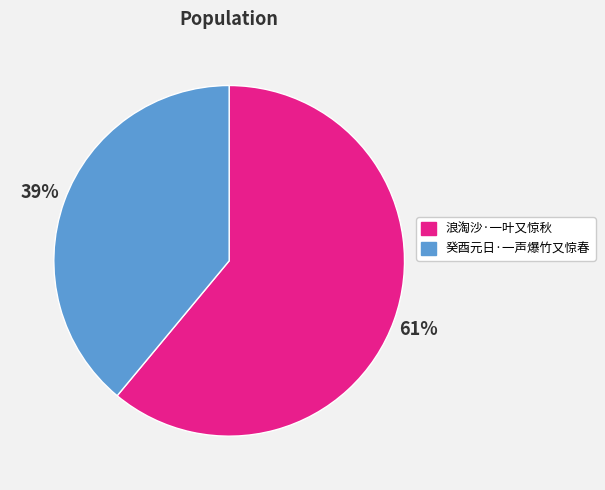

Which category has the smallest portion of the pie?

癸酉元日·一声爆竹又惊春